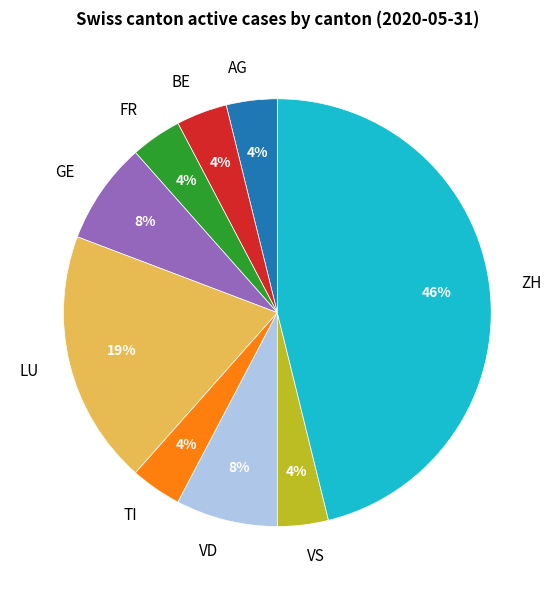

Which category has the biggest portion of the pie?

ZH